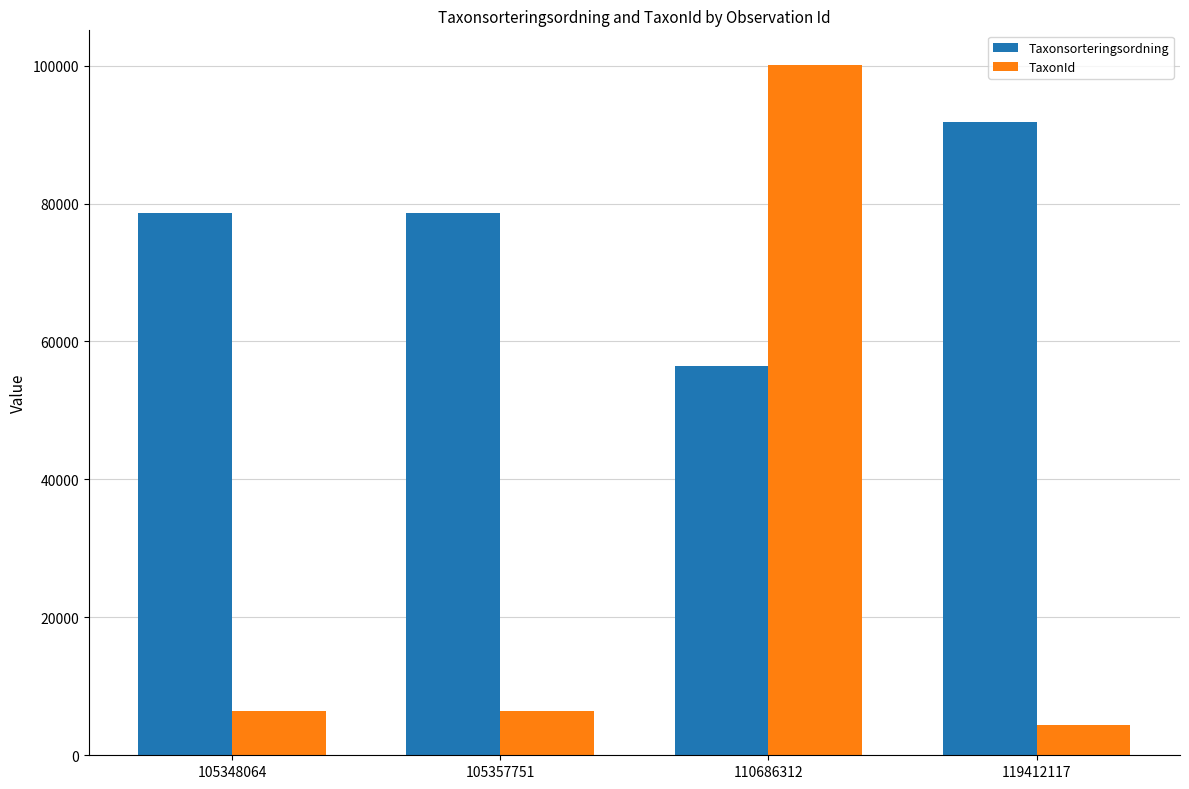

How many data points in TaxonId are less than 6458?

1